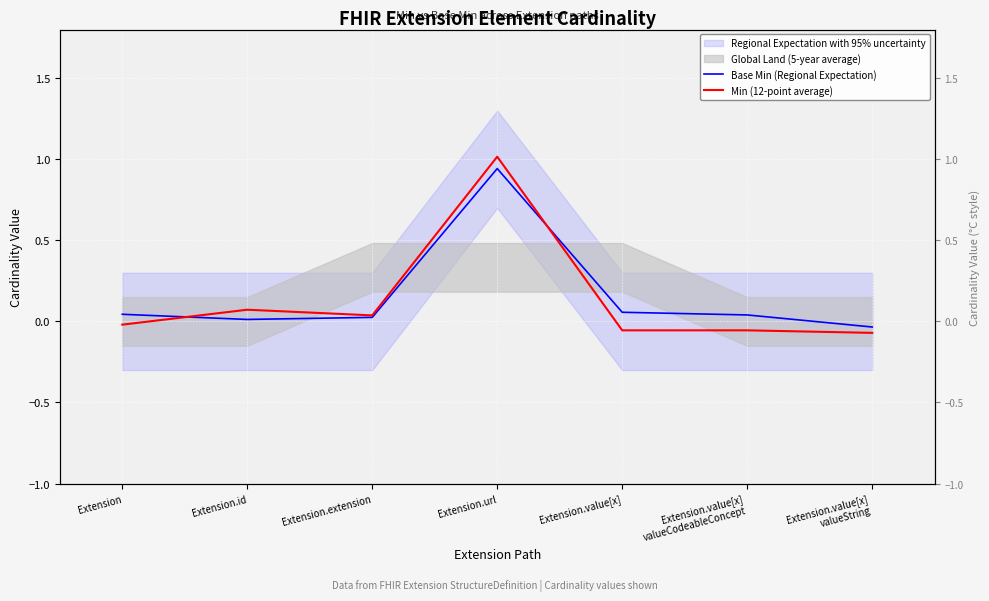

What is the difference between the Min (12-point average) values at Extension.extension and Extension.url?

1.0